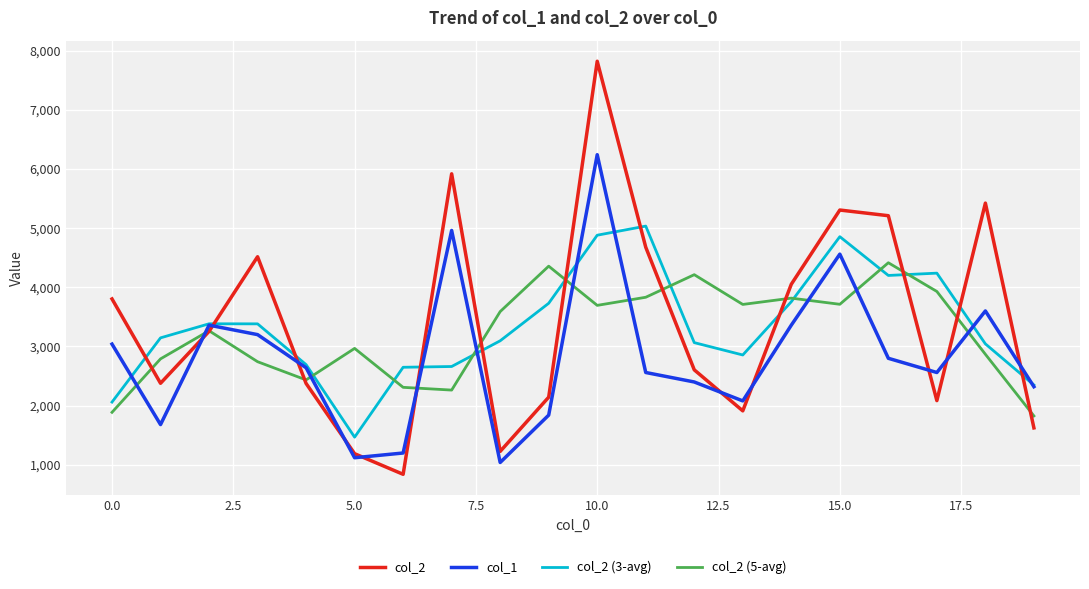

In col_1, how many points are lower than both neighbors (excluding endpoints)?

5